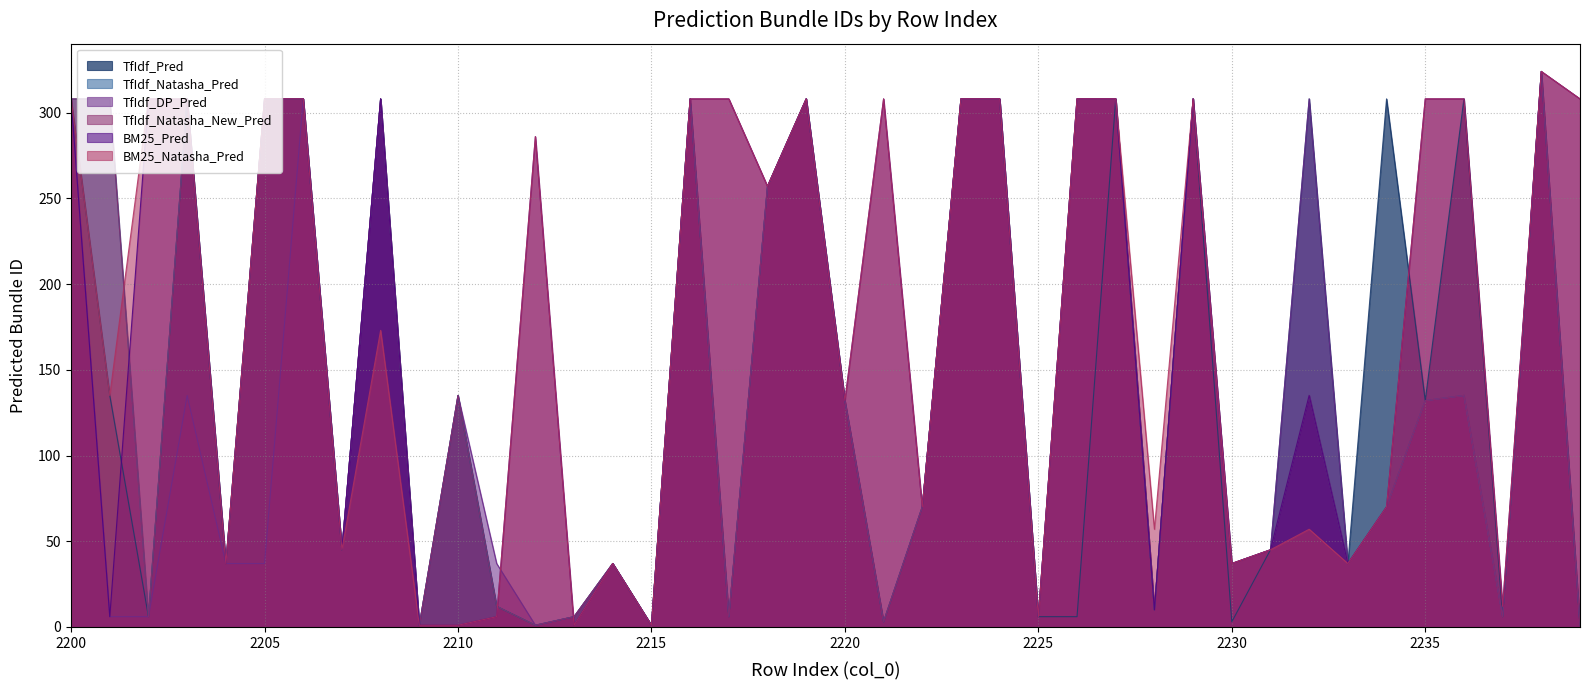

What are all the series names shown in the legend?

TfIdf_Pred, TfIdf_Natasha_Pred, TfIdf_DP_Pred, TfIdf_Natasha_New_Pred, BM25_Pred, BM25_Natasha_Pred